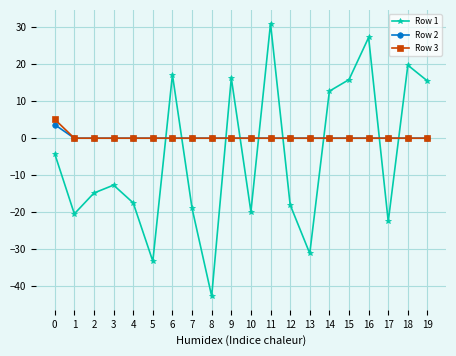

What is the difference between the maximum and minimum values in the Row 3 series?

5.1